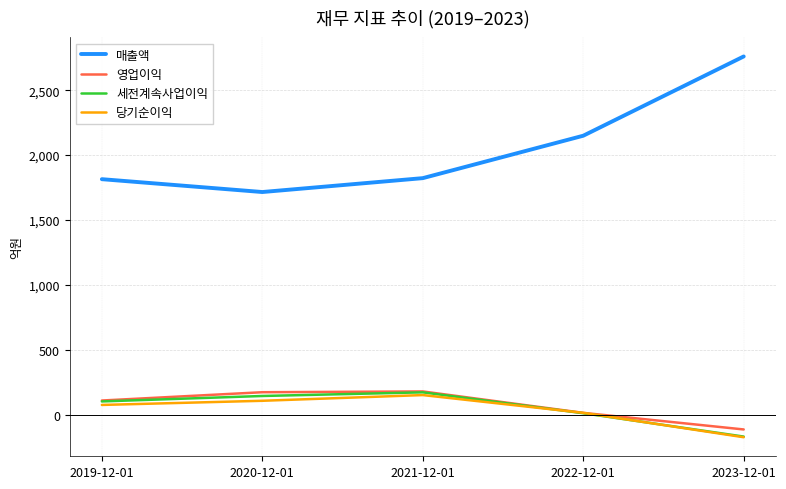

Is the value of 매출액 at 2022-12-01 greater than the value of 세전계속사업이익 at 2023-12-01?

Yes